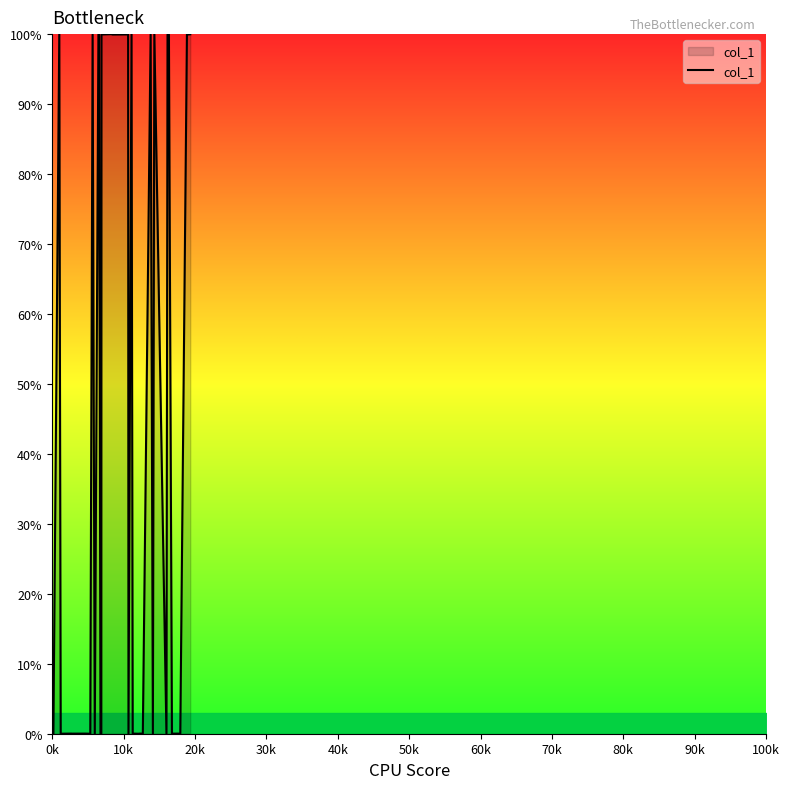

What is the greatest value displayed?

100.0